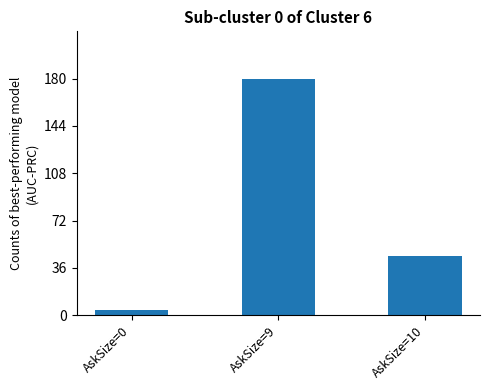

What is the smallest value displayed?

4